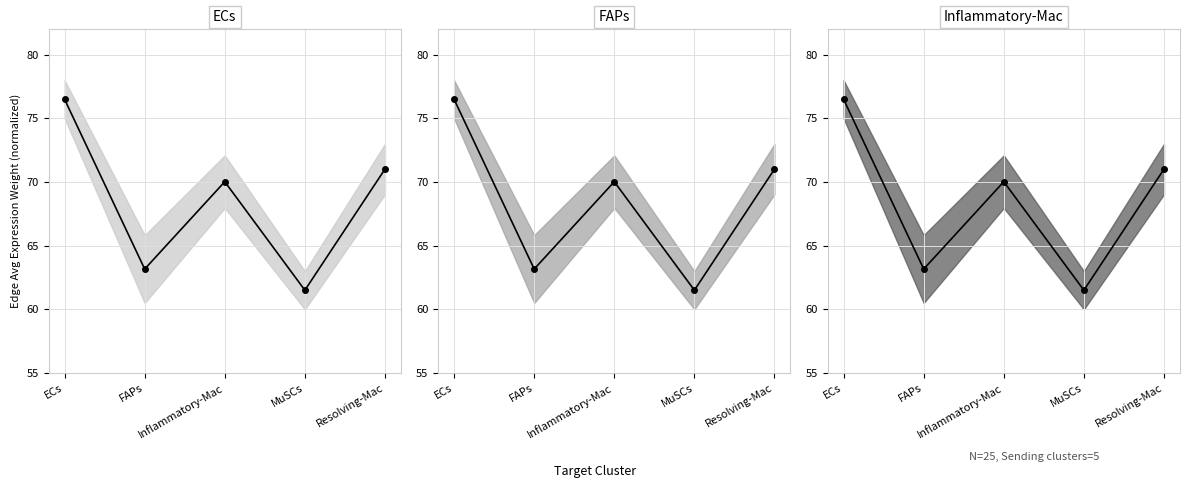

What is the sum of the ECs values at MuSCs and Inflammatory-Mac?

131.5